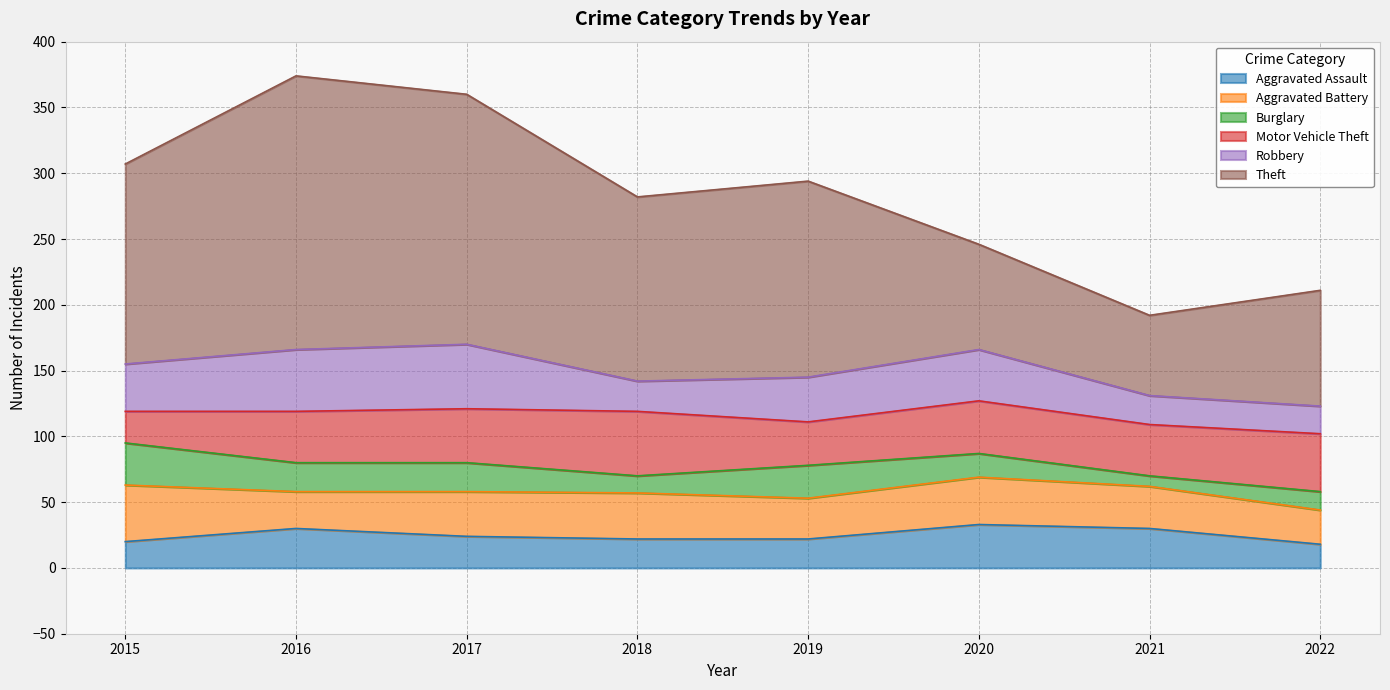

How many data points in Aggravated Battery are less than 34?

4